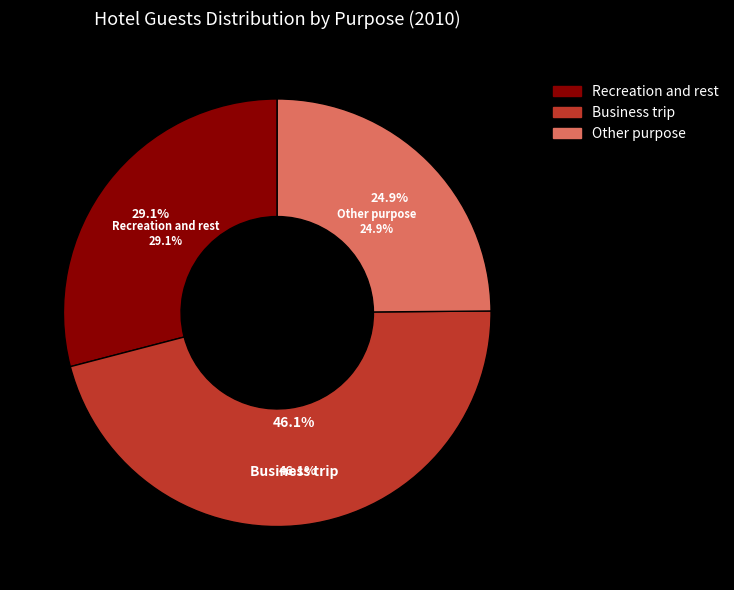

To the nearest percent, what portion does Recreation and rest represent?

29%